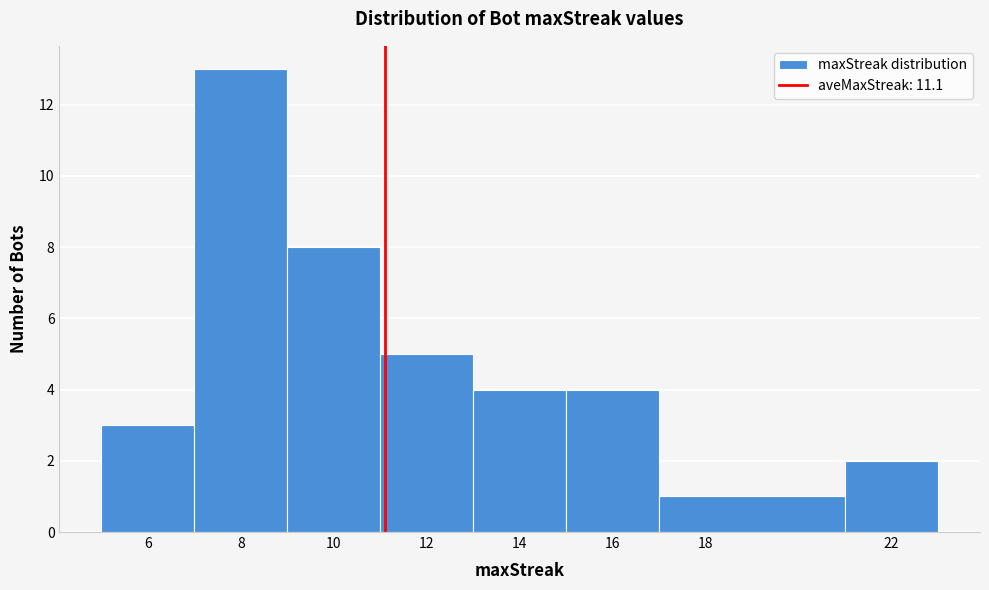

Reading left to right, list every bar in this chart as the range it spans on the x-axis followed by its height. The values are not printed on the chart, so give them approximately, as read against the axis.

5 to 7: 3
7 to 9: 13
9 to 11: 8
11 to 13: 5
13 to 15: 4
15 to 17: 4
17 to 21: 1
21 to 23: 2